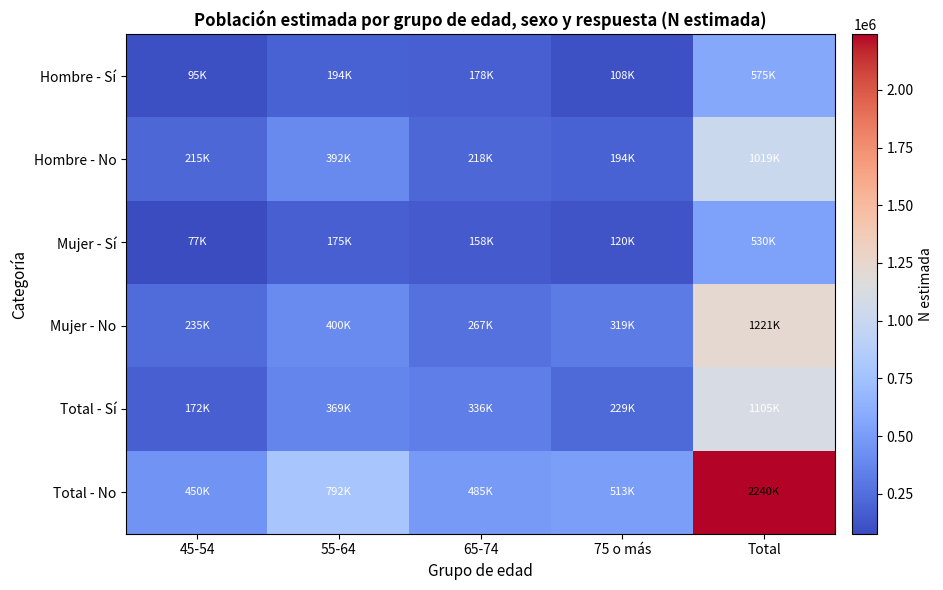

Between 65-74 and 45-54, which is larger?

65-74